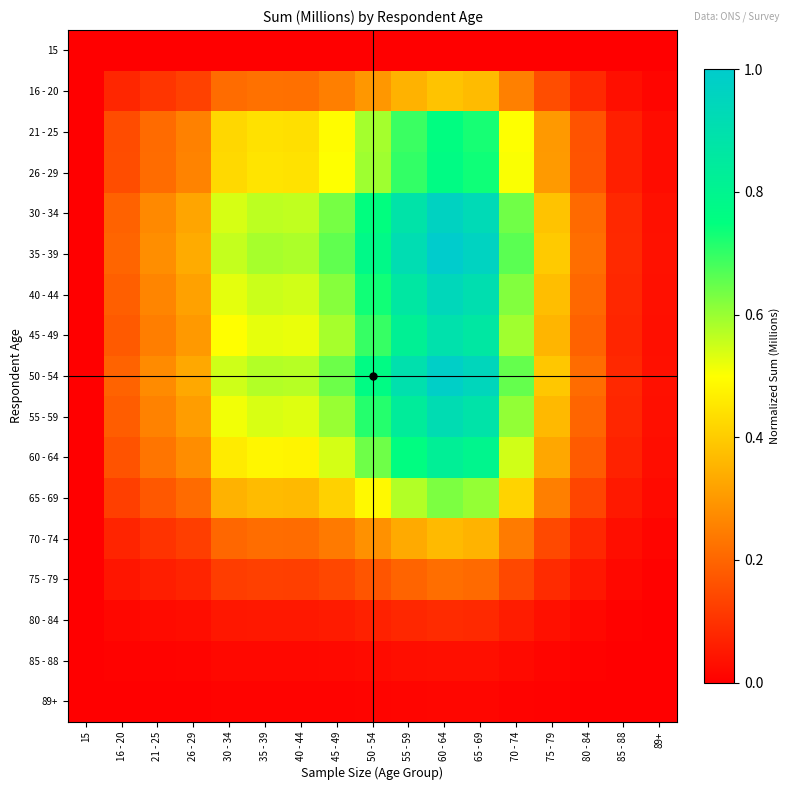

List the series in order of their peak value, lowest first.

15, 89+, 85 - 88, 80 - 84, 75 - 79, 70 - 74, 16 - 20, 65 - 69, 21 - 25, 26 - 29, 60 - 64, 45 - 49, 55 - 59, 40 - 44, 30 - 34, 50 - 54, 35 - 39